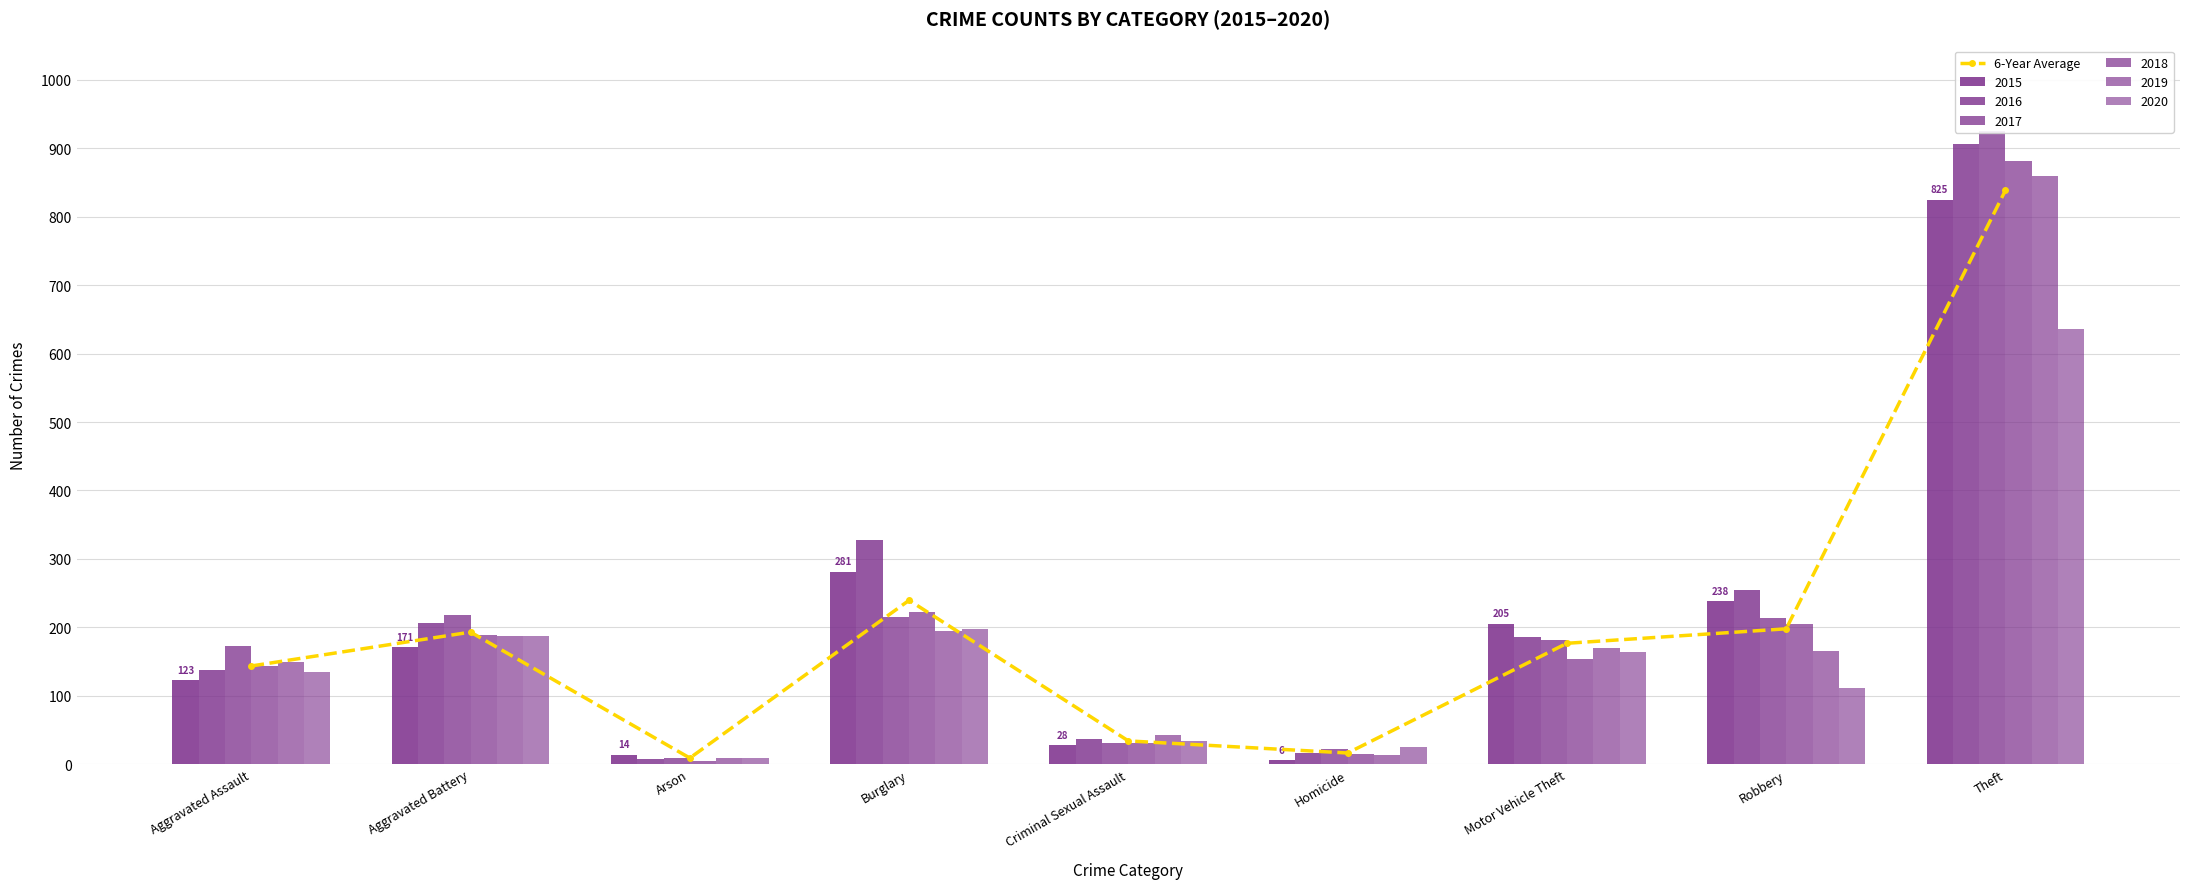

Which label corresponds to the smallest value in the chart?

Arson